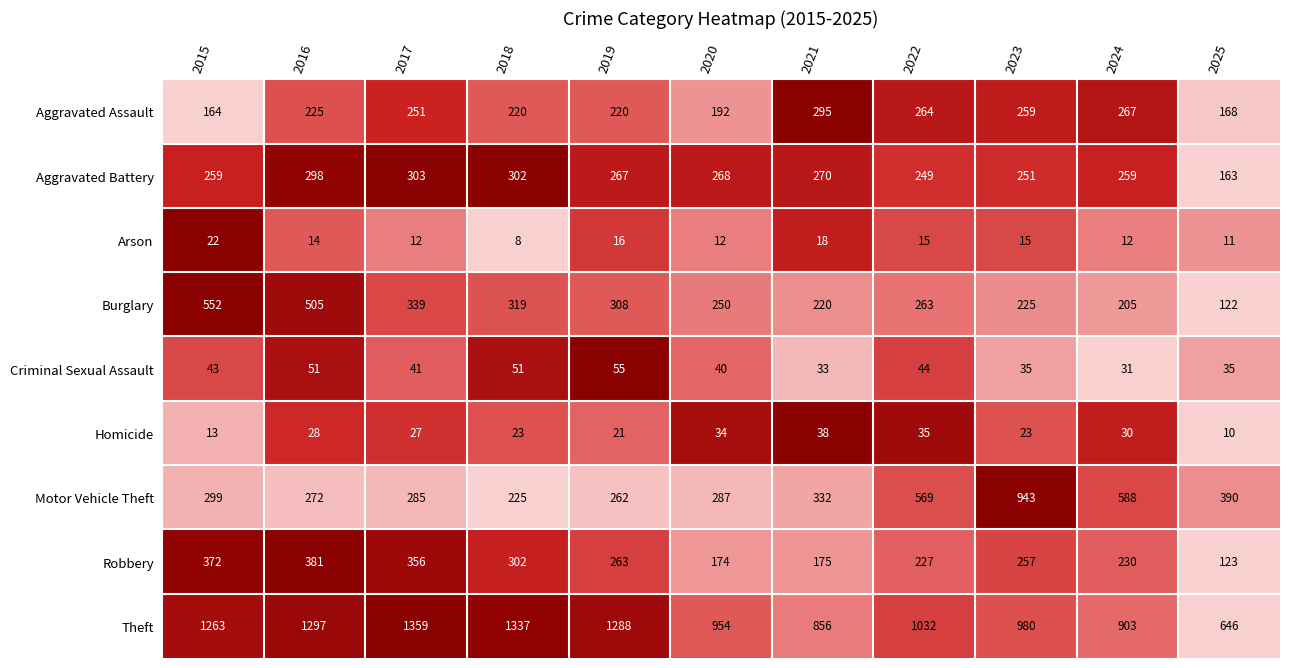

What is the difference between the second highest and minimum values in the Homicide series?

25